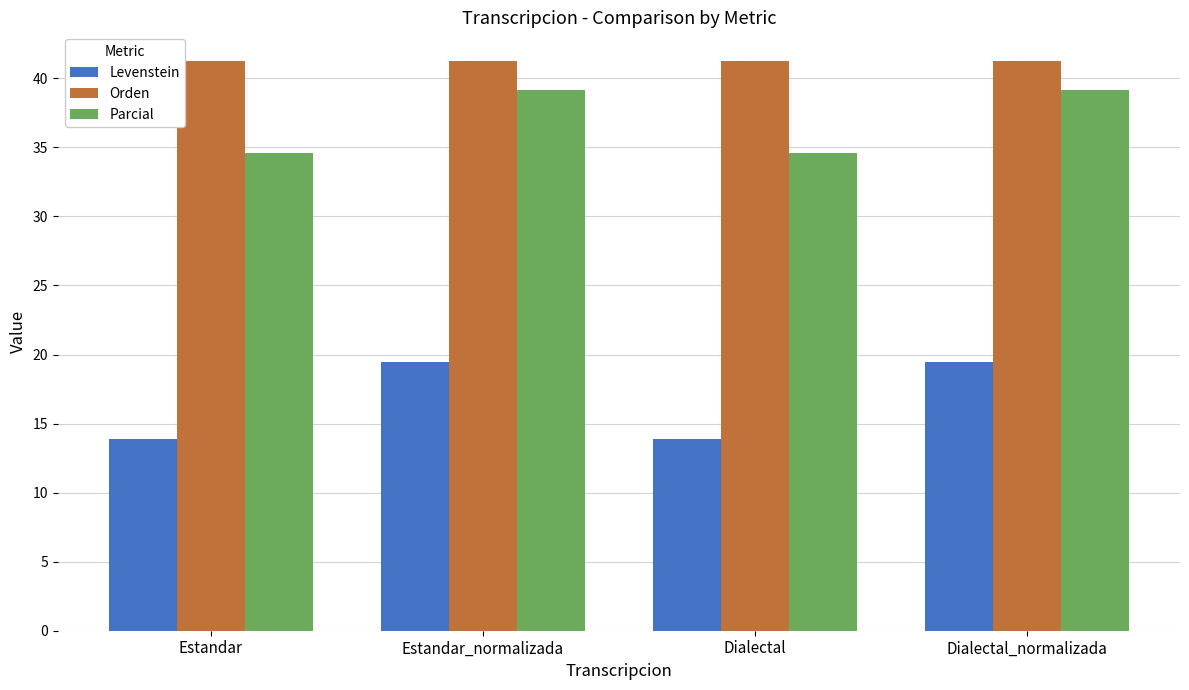

How many values in the Parcial series are below 39?

2